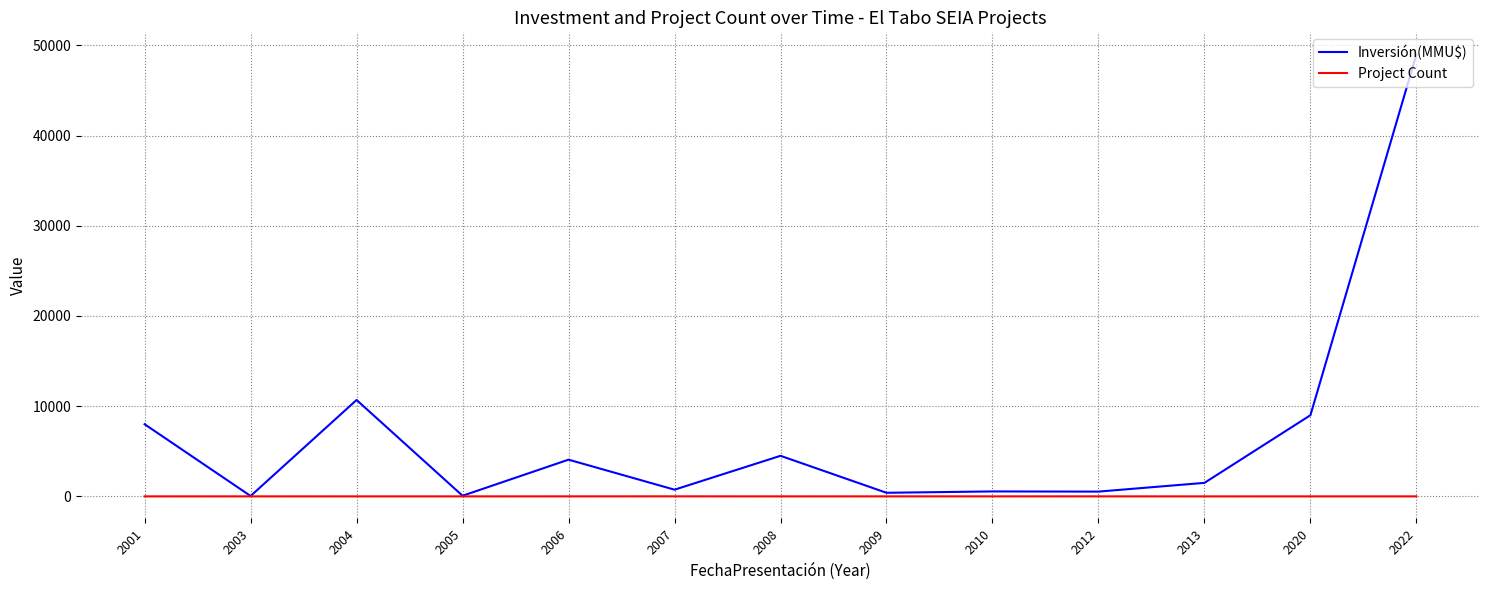

What is the difference between the highest and lowest values at 2012?

527